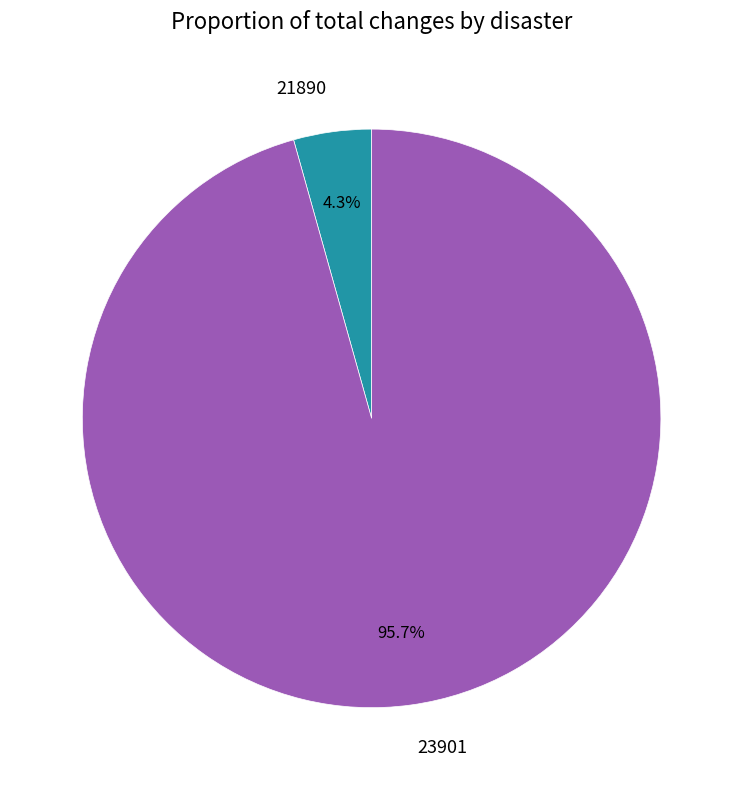

The 23901 slice represents 96% of the pie. True or false?

True